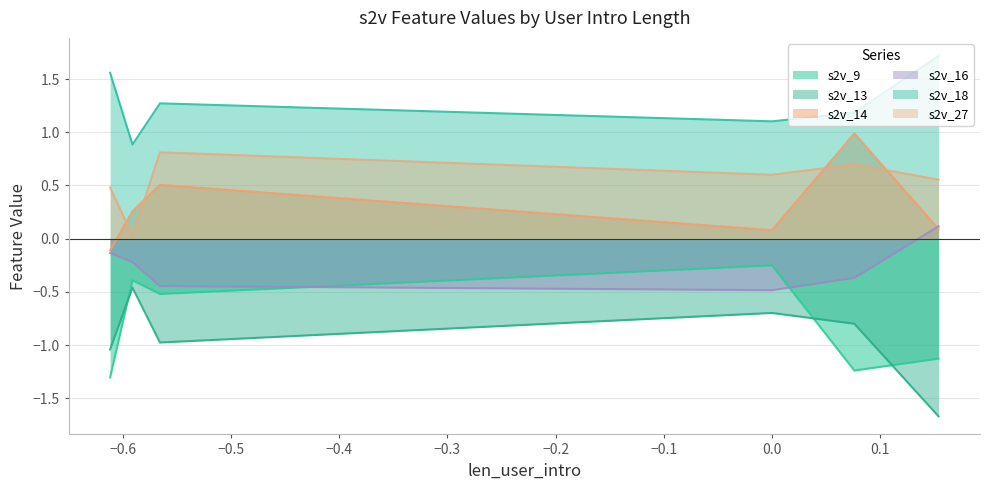

At which category is the sum across all series the highest?

3